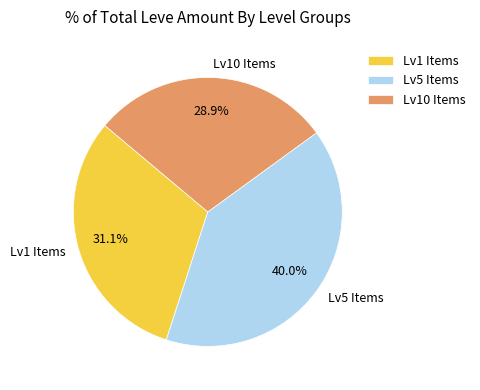

Does any single category account for the majority?

No